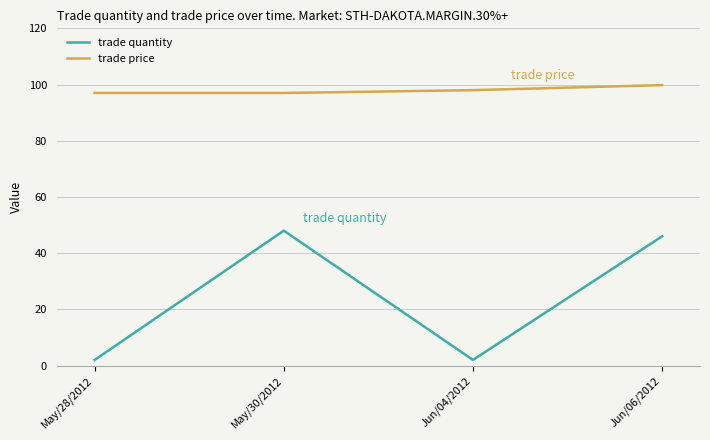

True or false: trade quantity and trade price intersect in this chart.

False